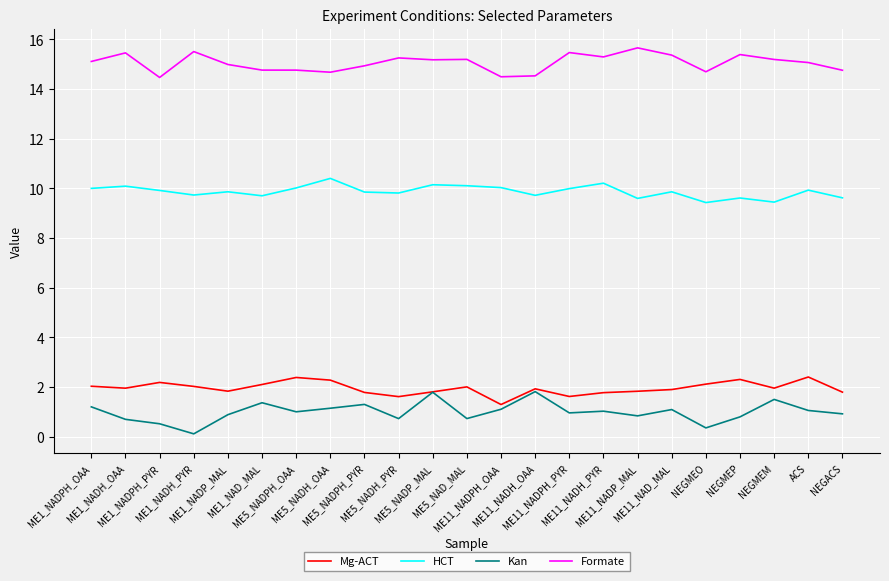

What is the sum of the Mg-ACT values at ME11_NADPH_OAA and ACS?

3.7